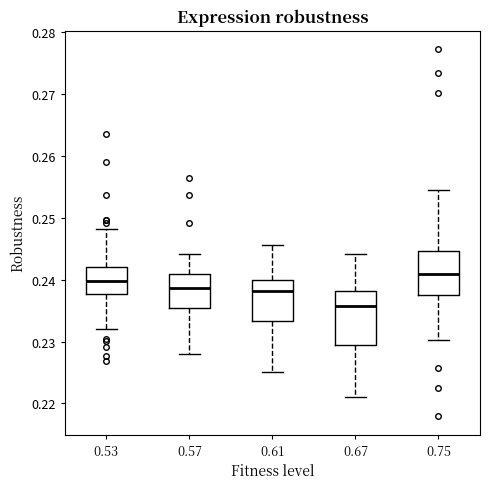

Reading left to right, read every box against the y-axis: the position of its median line, the range the box covers, and the ends of its whiskers. The values are not printed on the chart, so give them approximately, as read against the axis.

0.53: median 0.240, box 0.238 to 0.242, whiskers 0.232 to 0.248
0.57: median 0.239, box 0.235 to 0.241, whiskers 0.228 to 0.244
0.61: median 0.238, box 0.233 to 0.240, whiskers 0.225 to 0.246
0.67: median 0.236, box 0.229 to 0.238, whiskers 0.221 to 0.244
0.75: median 0.241, box 0.237 to 0.245, whiskers 0.230 to 0.254